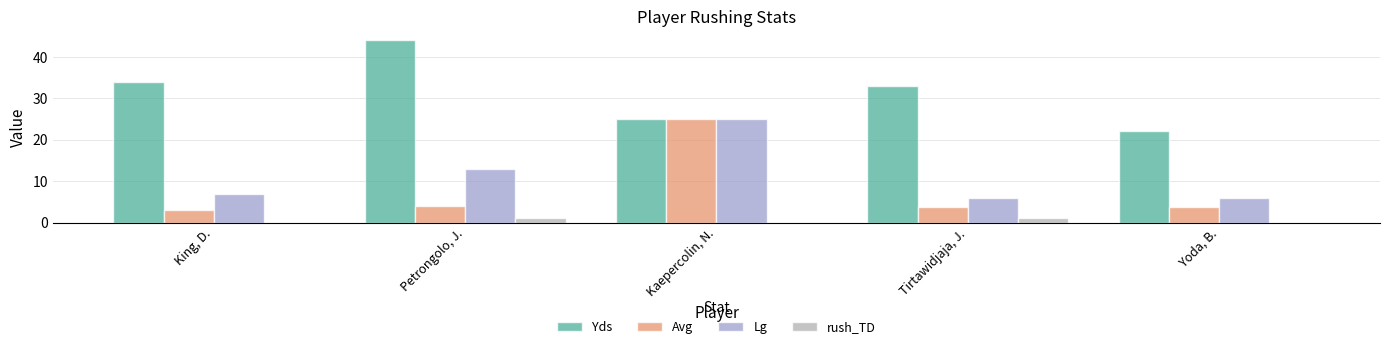

What value does the Avg series have at Kaepercolin, N.?

25.0